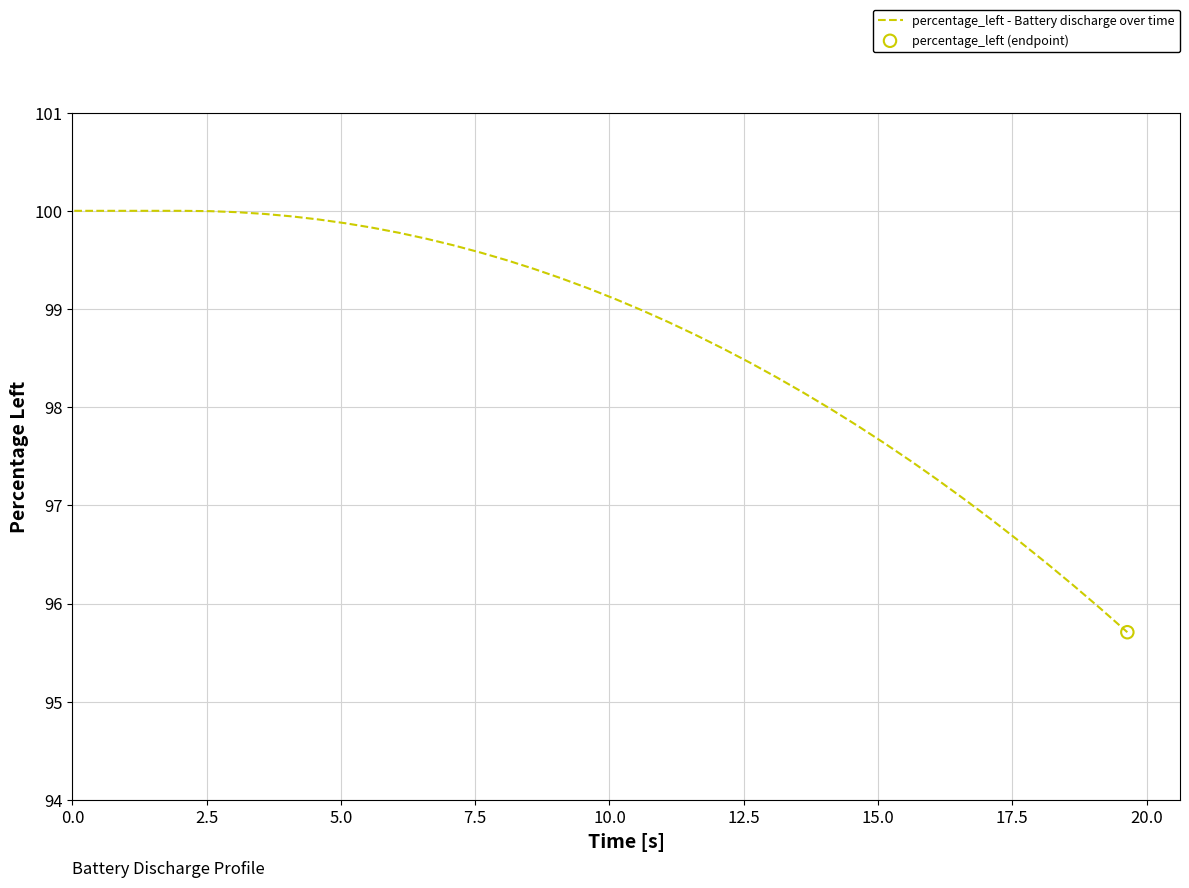

What is the maximum value shown in the chart?

100.0